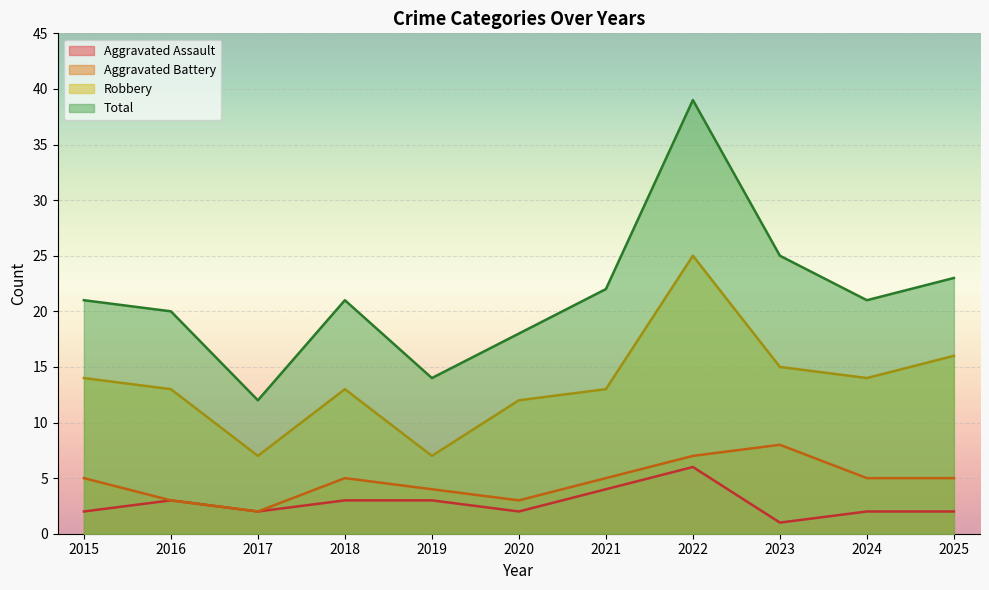

What is the minimum value for Aggravated Battery?

2